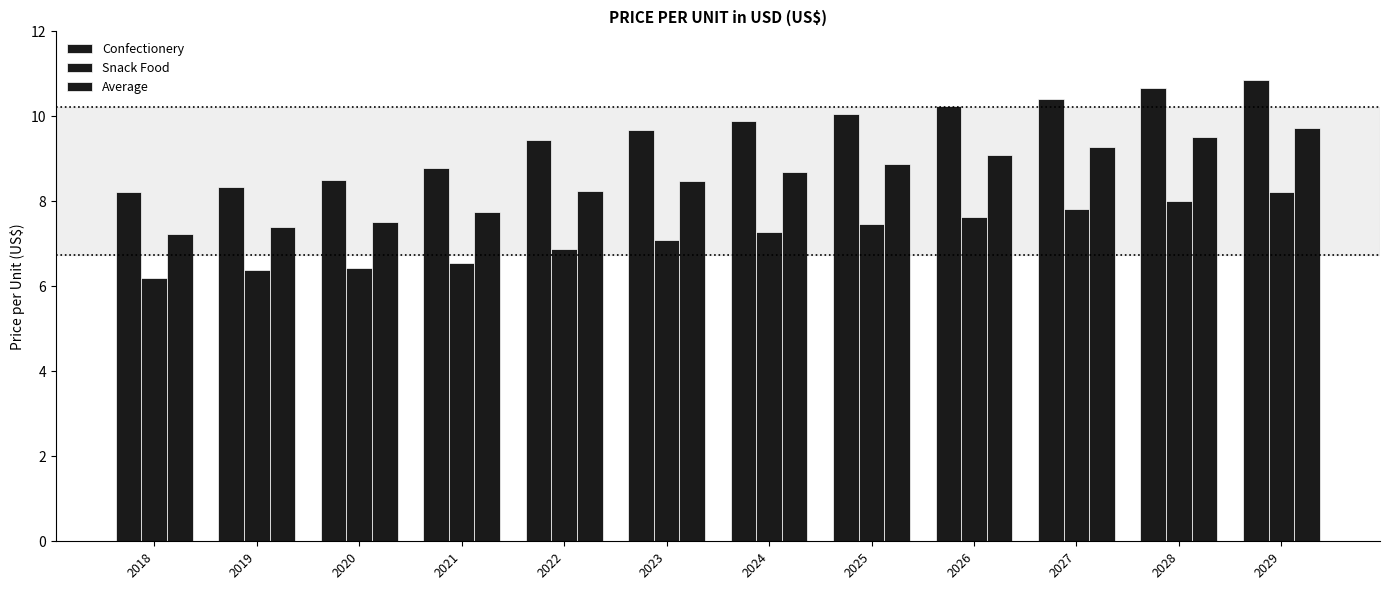

True or false: Snack Food has a value of 6.2 at 2018.

True